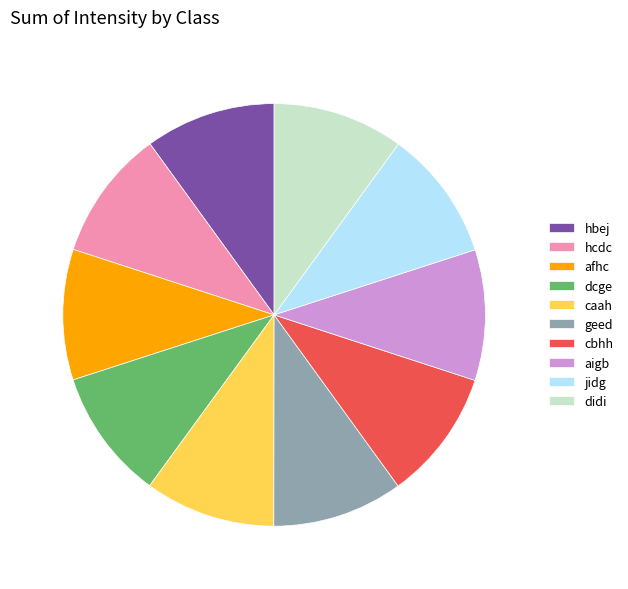

Count the number of slices in the pie.

10